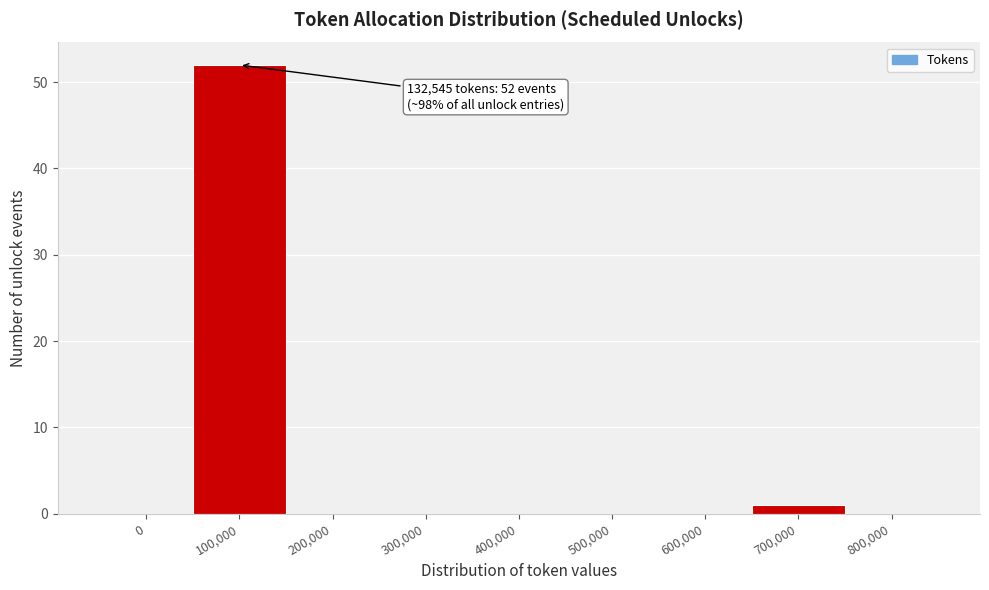

Reading right to left, what are all the values shown in this chart?

800,000=0	700,000=1	600,000=0	500,000=0	400,000=0	300,000=0	200,000=0	100,000=52	0=0